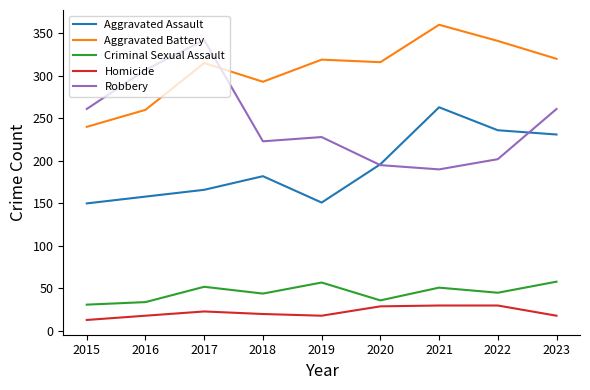

What is the difference between the maximum and minimum values in the Homicide series?

17